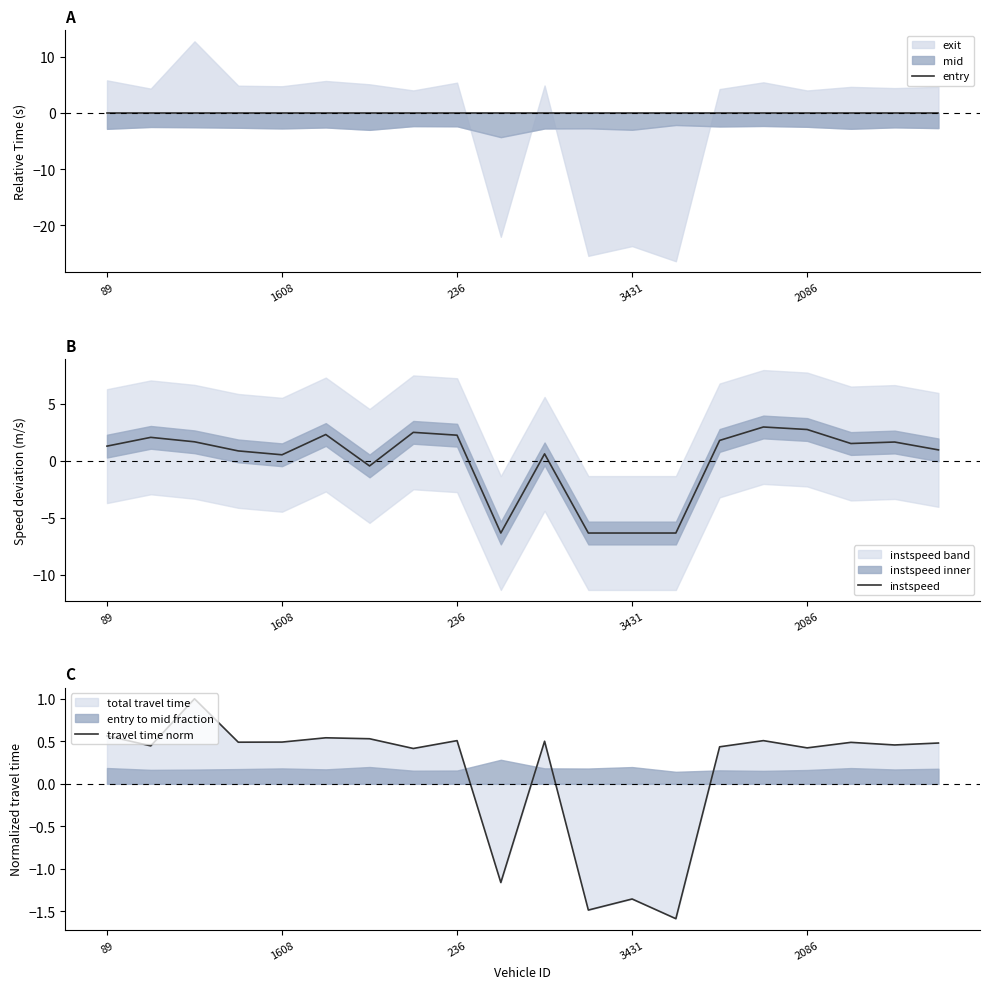

What is the average value of the travel time norm series?

0.1